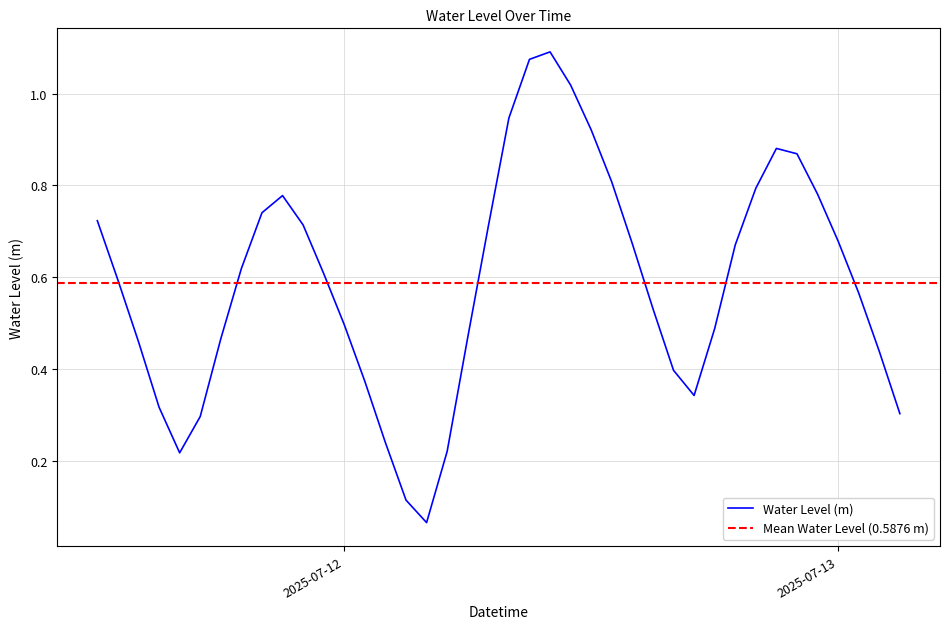

What is the average value?

0.6